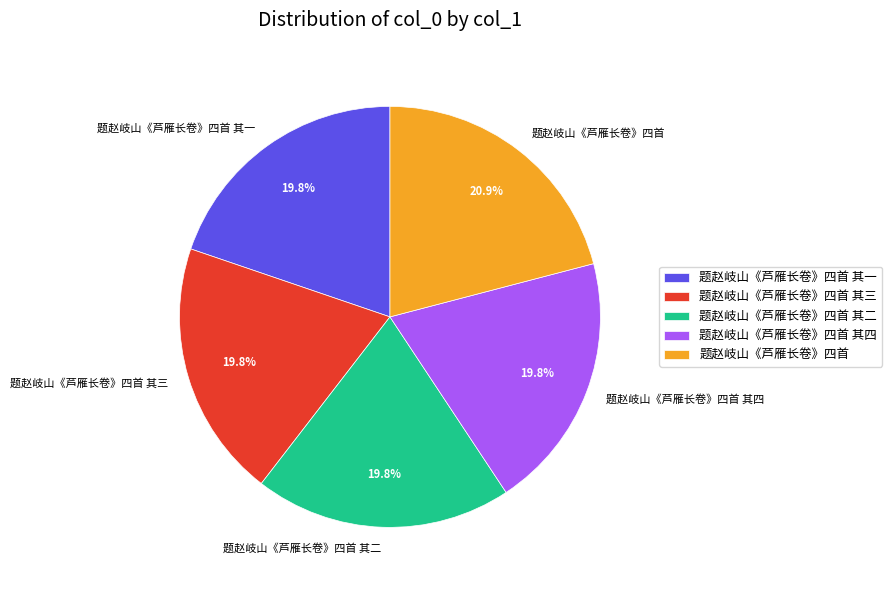

Is there any slice that represents more than half of the pie?

No